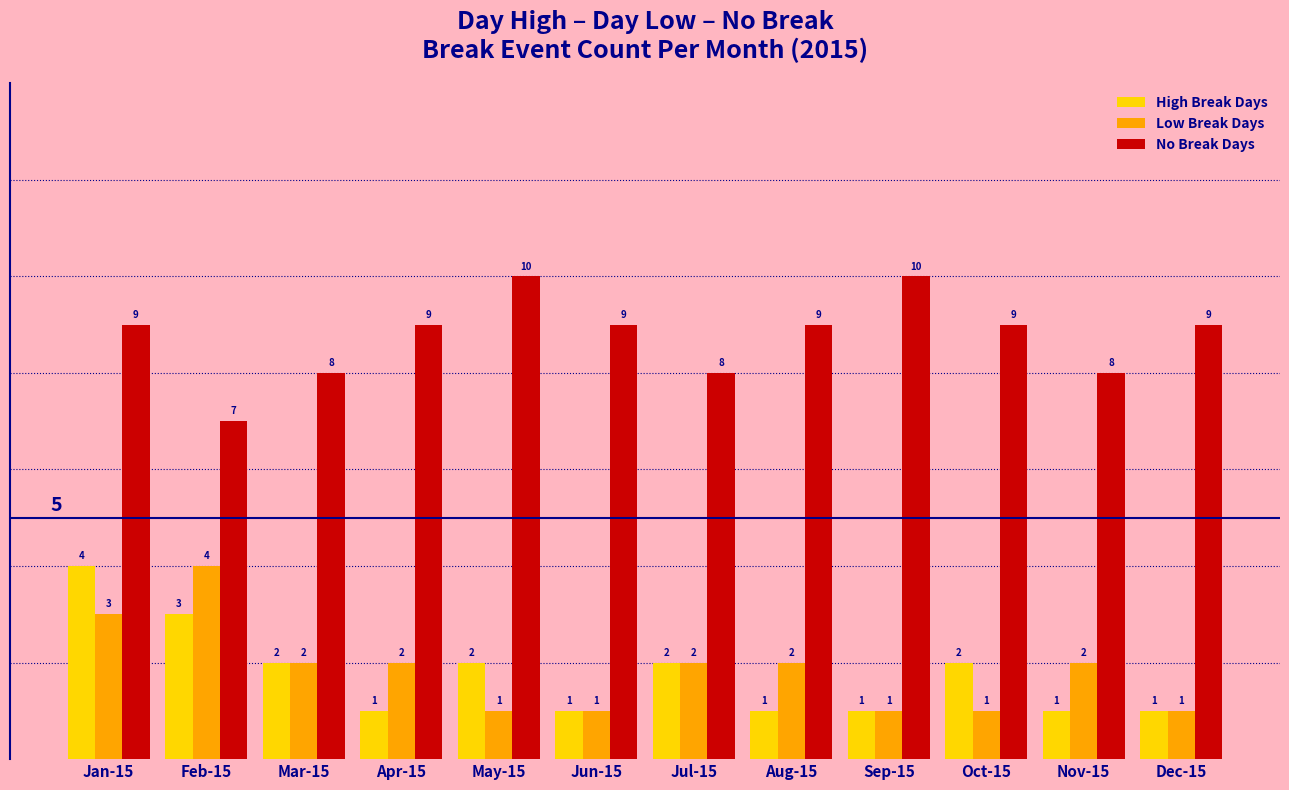

The High Break Days series shows 1 at Jun-15. True or false?

True